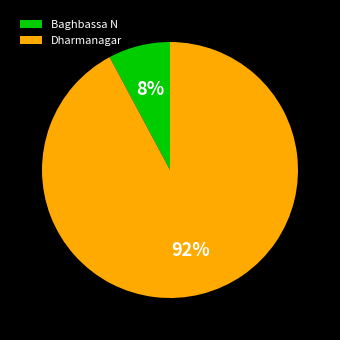

Which has a higher value, Dharmanagar or Baghbassa N?

Dharmanagar